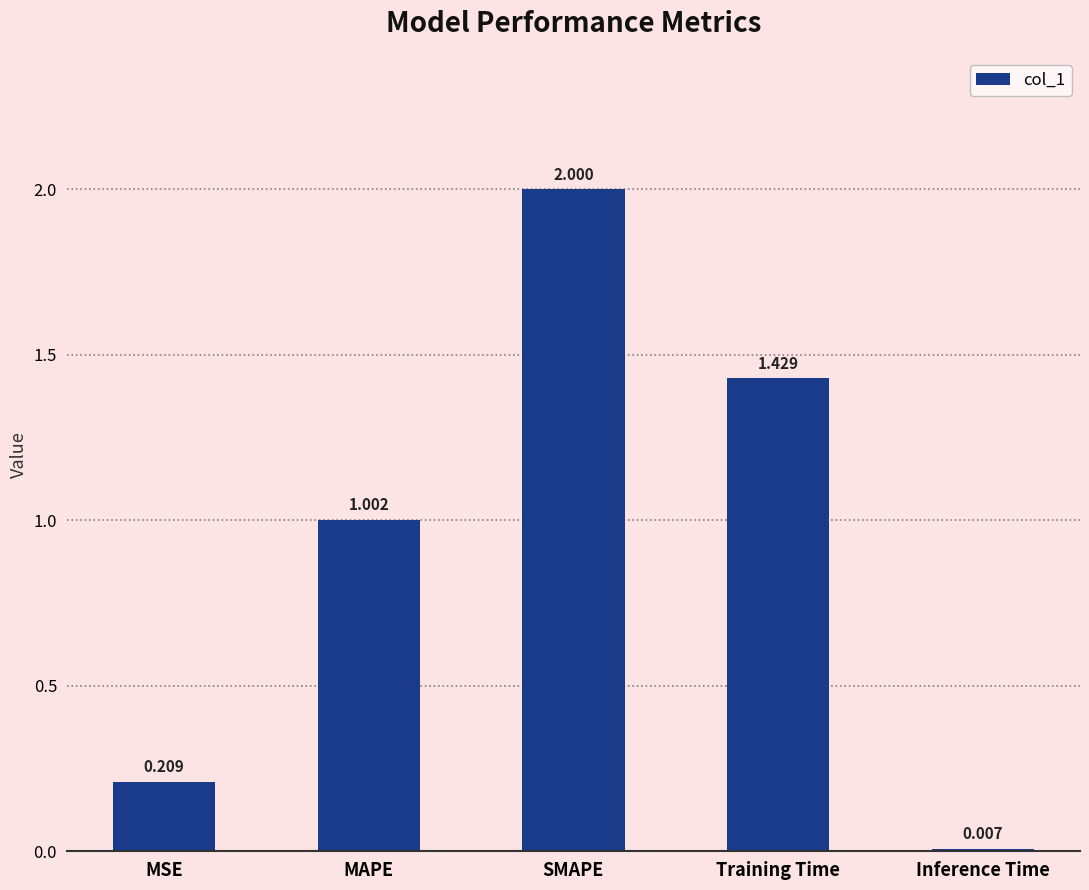

At which category does the chart reach its peak across all series?

SMAPE